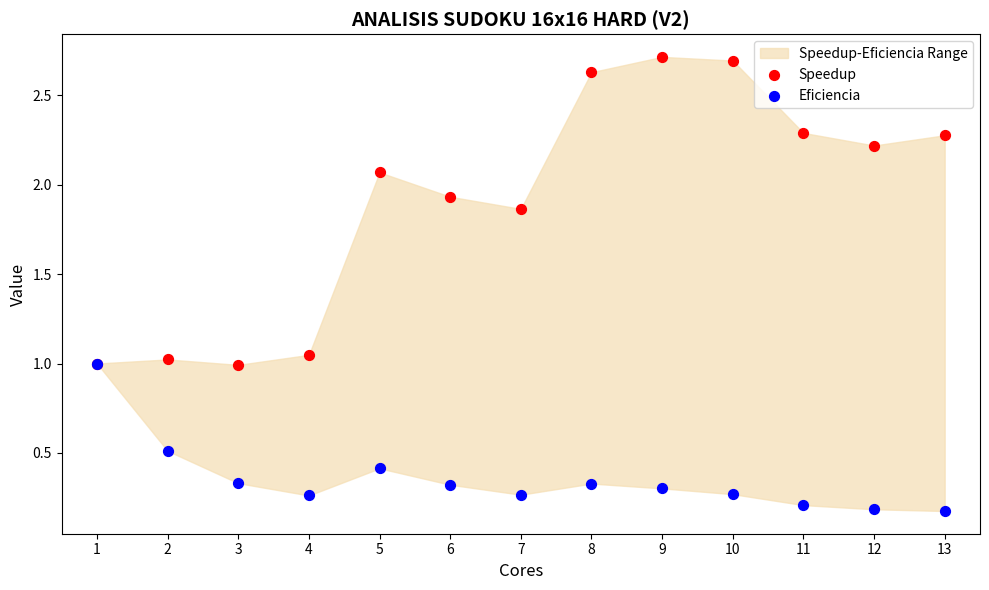

Which series reaches the minimum Y coordinate?

Eficiencia